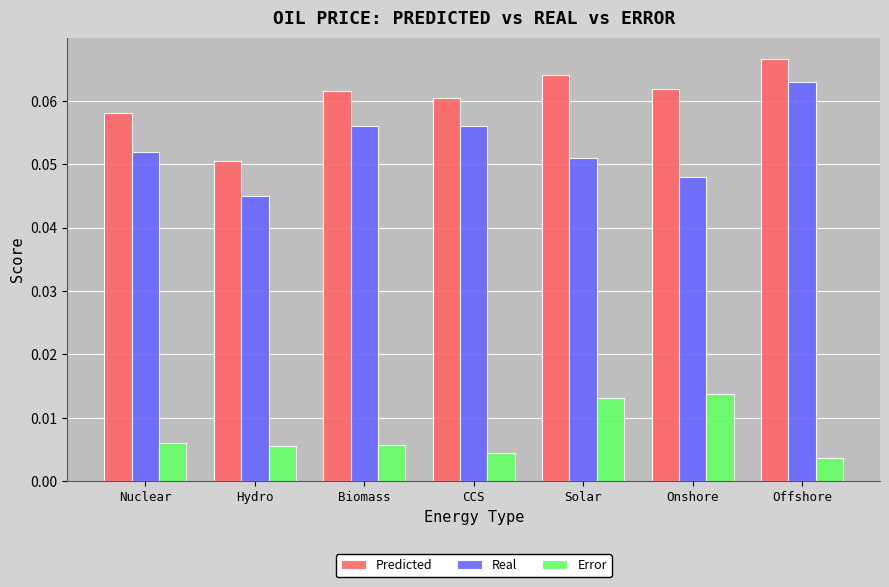

Rank the series at Biomass from highest to lowest value.

Predicted, Real, Error